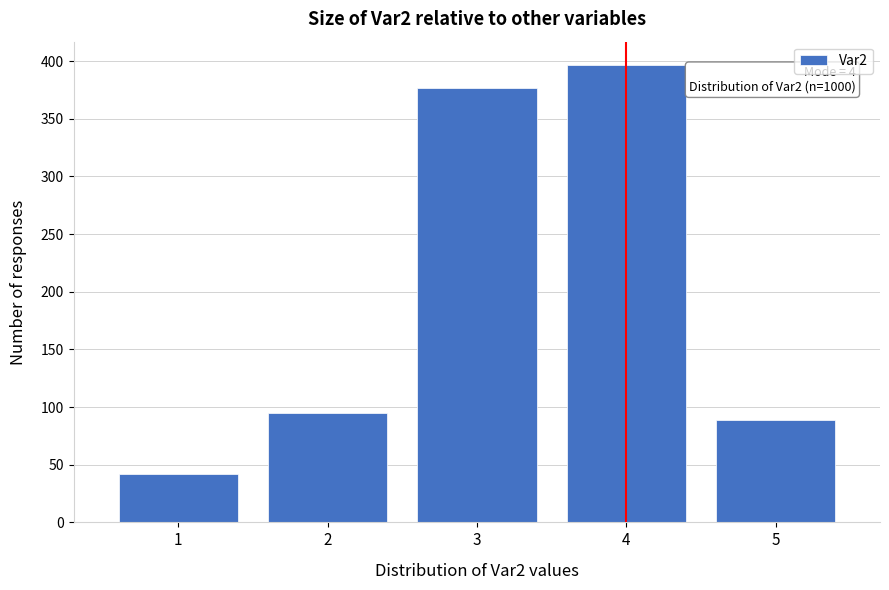

Reading left to right, transcribe all the data shown in this chart.

1=42	2=95	3=377	4=397	5=89